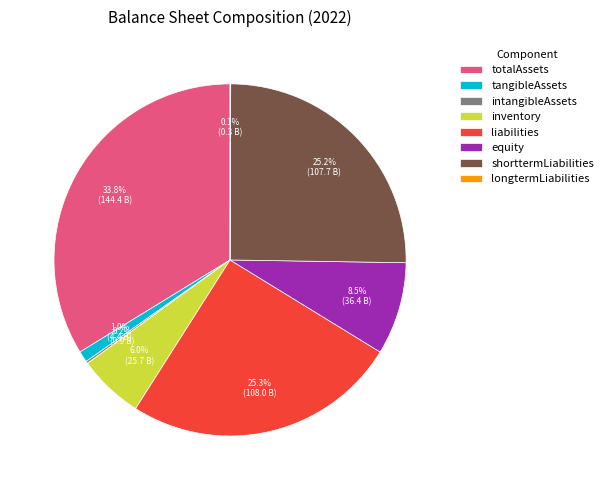

Is it true that shorttermLiabilities is 25% of the pie?

True